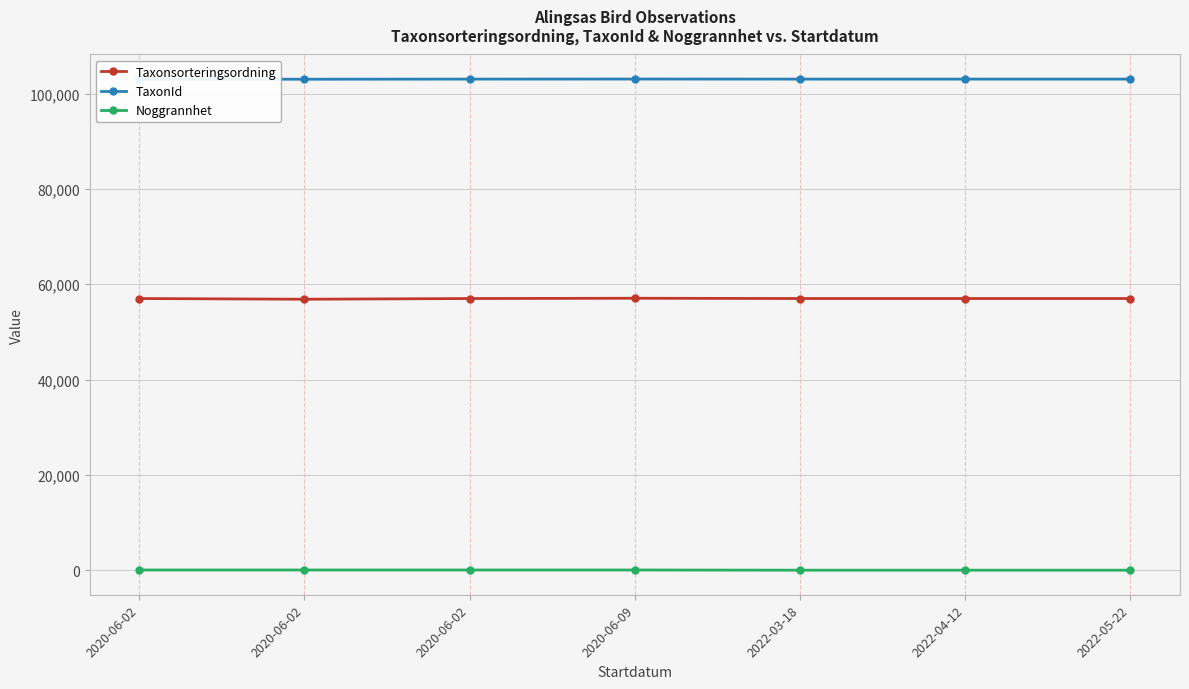

Does the chart have visible grid lines?

Yes